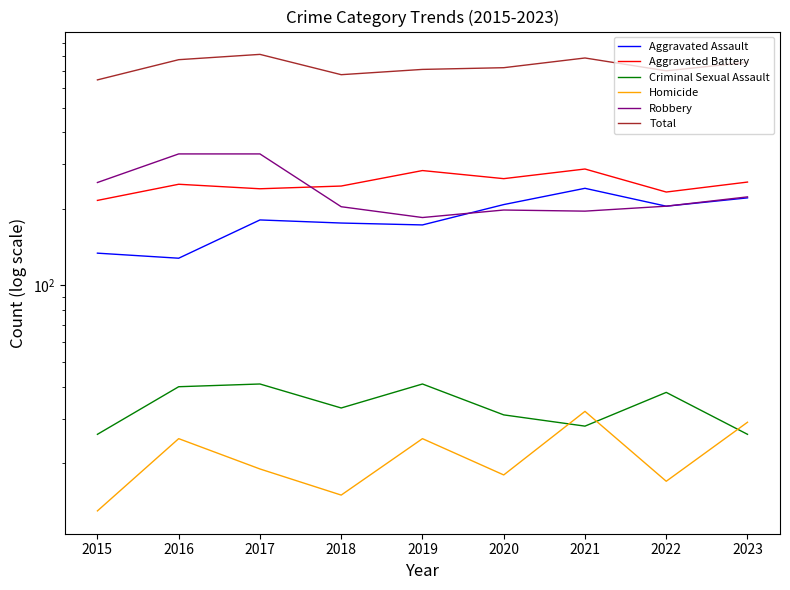

How many data points in Aggravated Assault are less than 181?

4